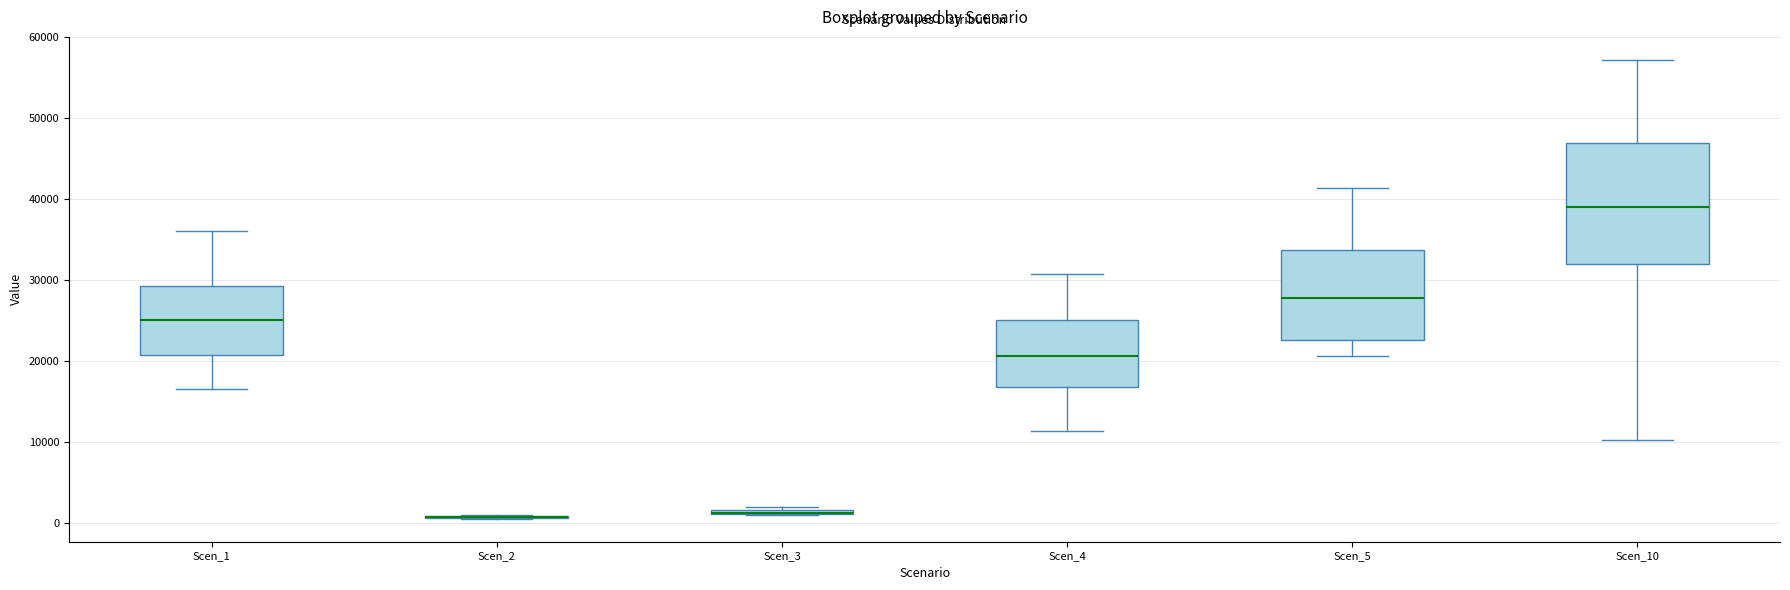

Comparing the boxes themselves (not the whiskers), which one is the tallest?

Scen_10